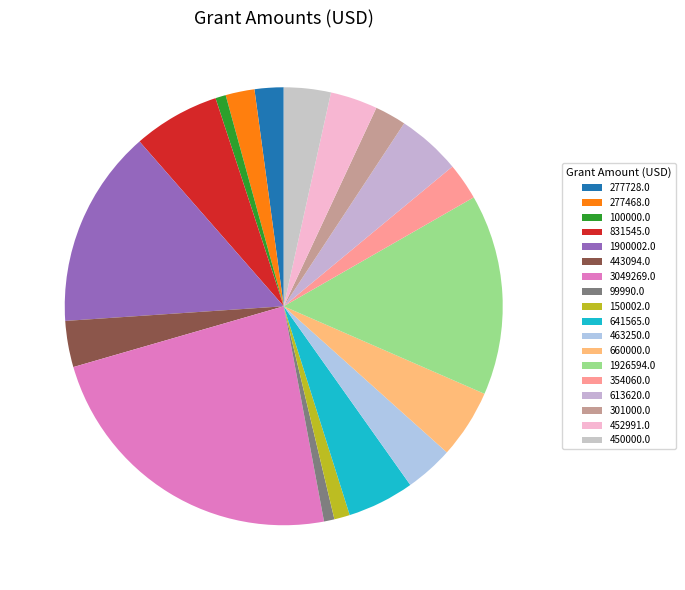

What is the largest slice in the pie chart?

3049269.0